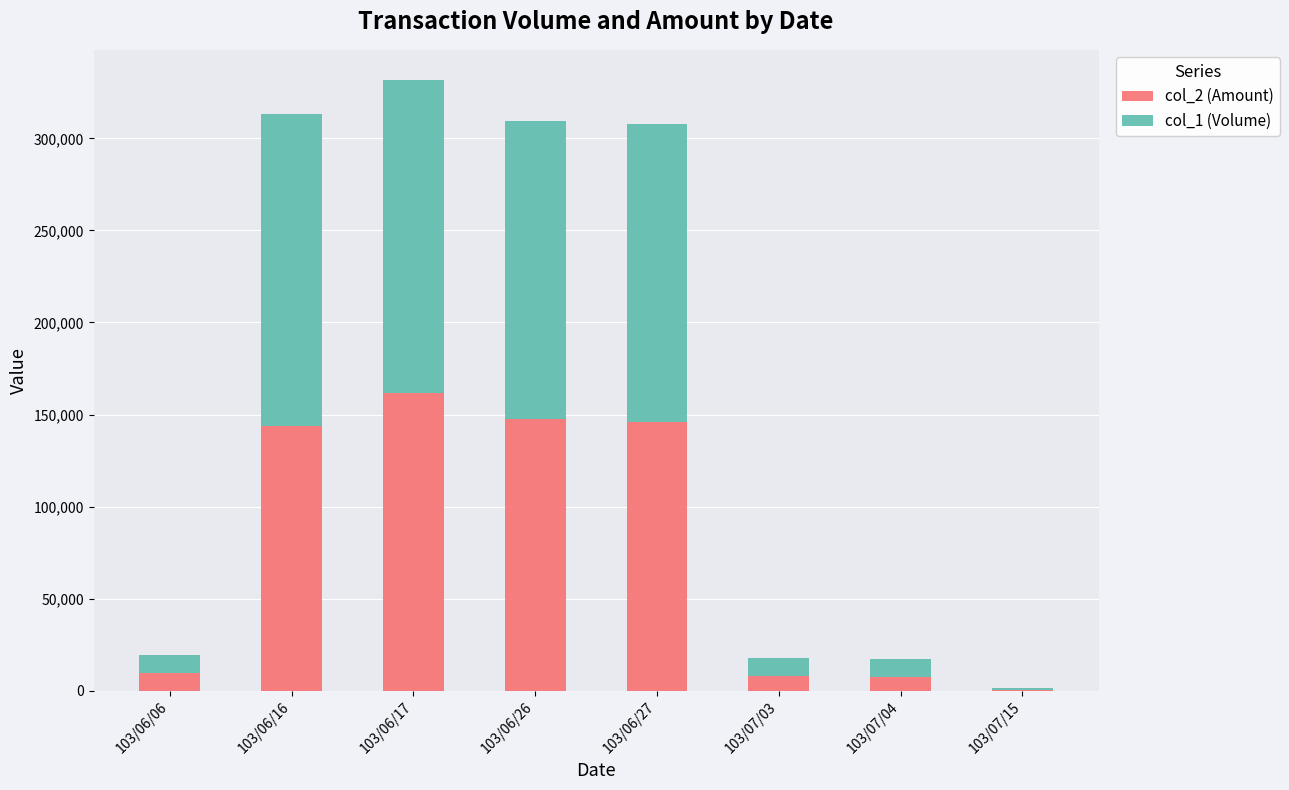

How many distinct data groups are displayed?

2